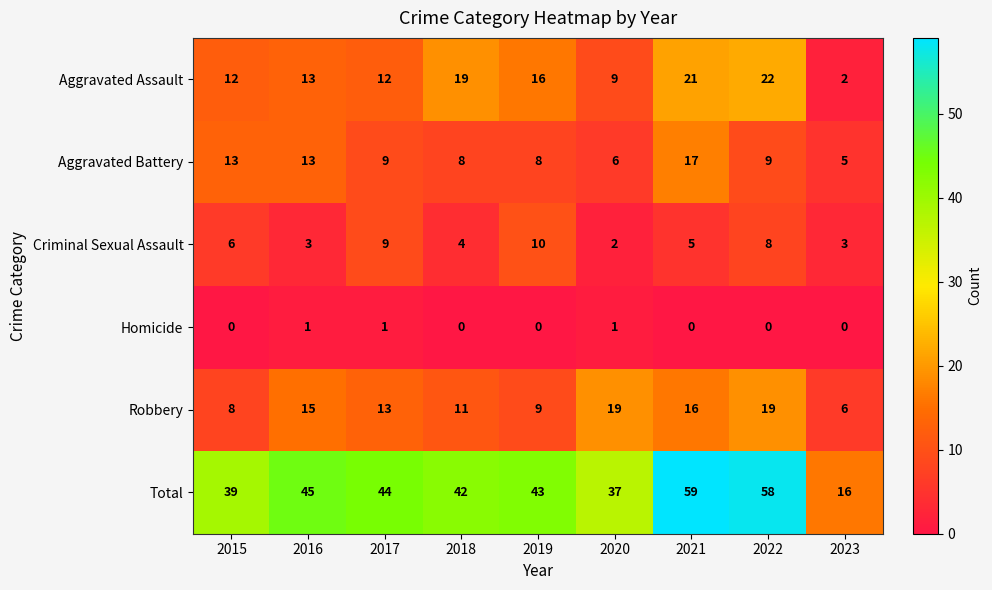

At which label does Robbery first exceed 13?

2016